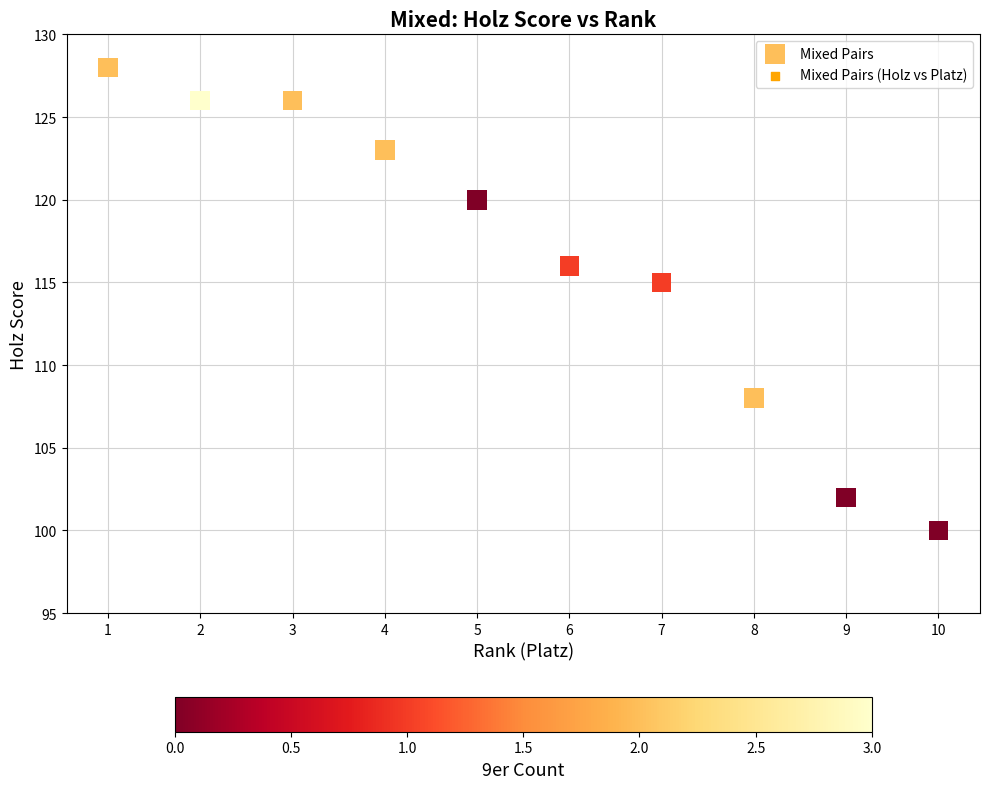

What Y value in the scatter plot is closest to 114?

115